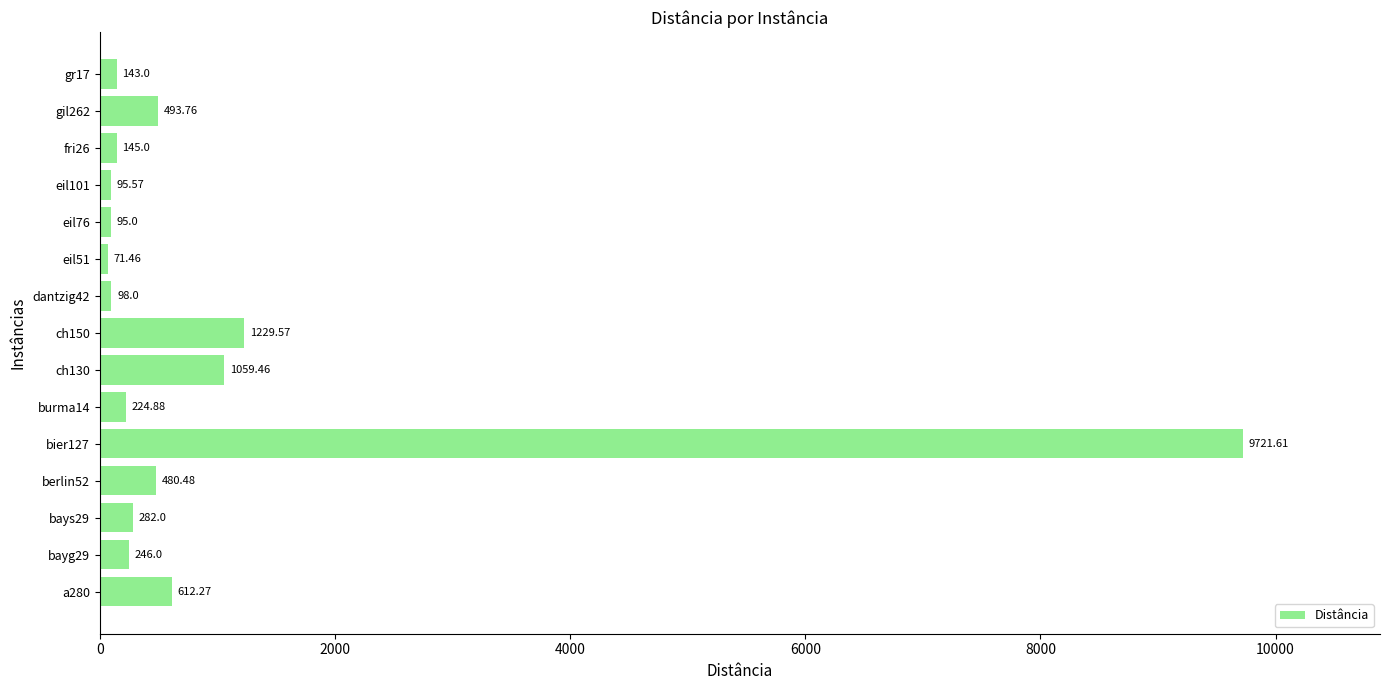

Which has a higher value, gr17 or eil51?

gr17